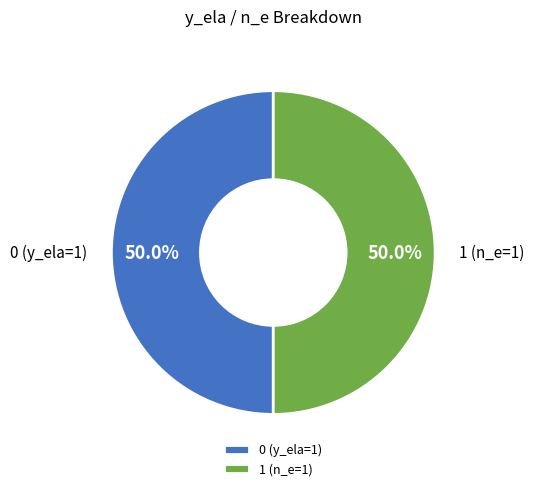

The 1 slice represents 15% of the pie. True or false?

False